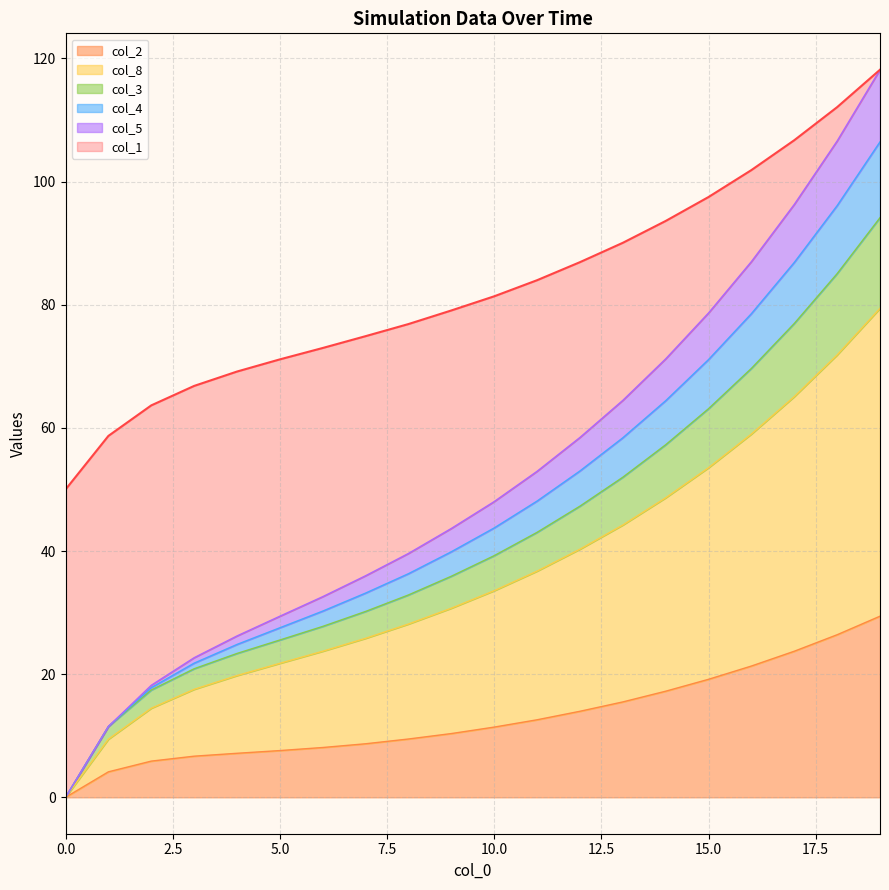

What are all the series names shown in the legend?

col_2, col_8, col_3, col_4, col_5, col_1